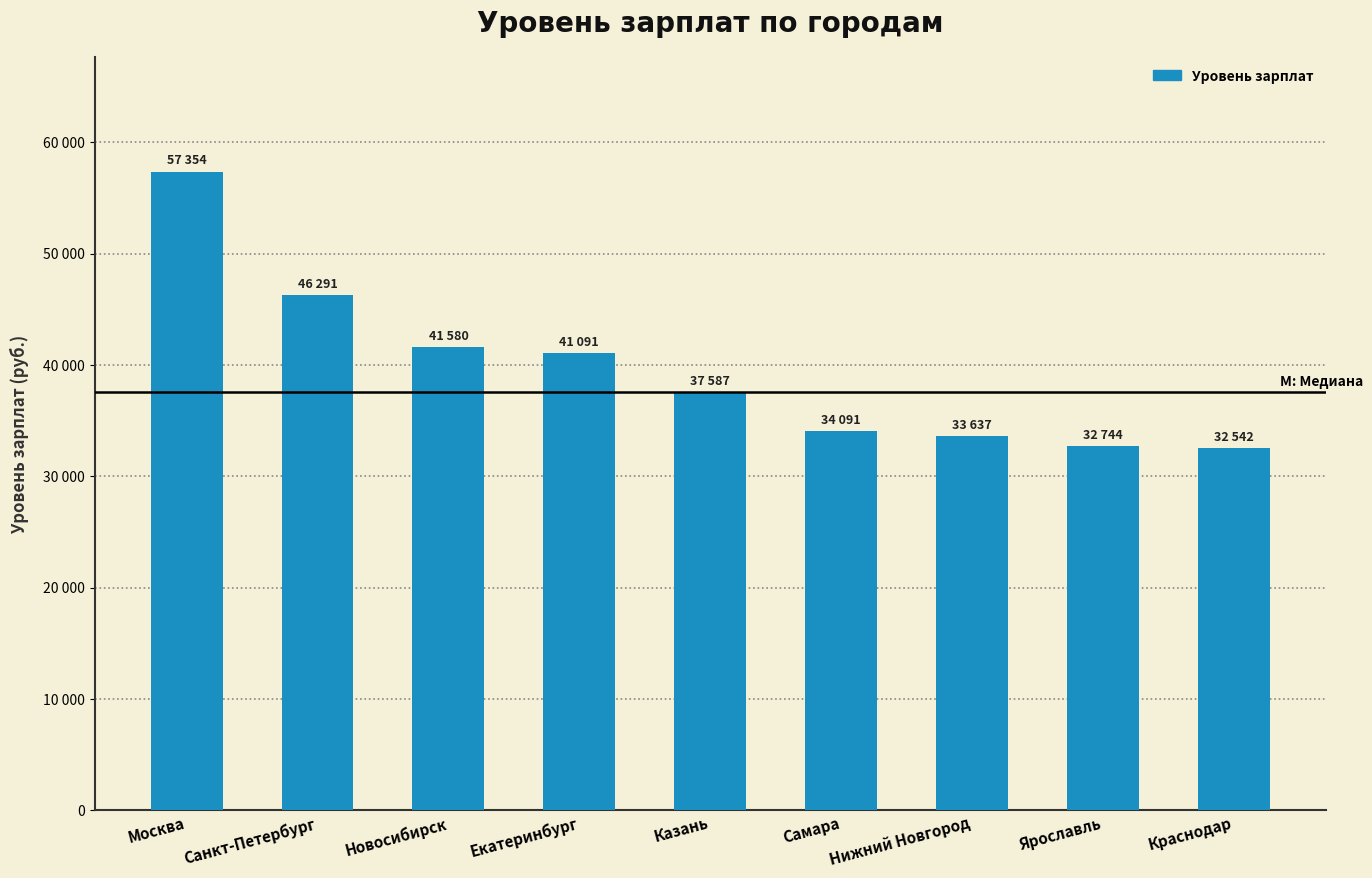

The chart shows a value of 57354 at Москва. True or false?

True